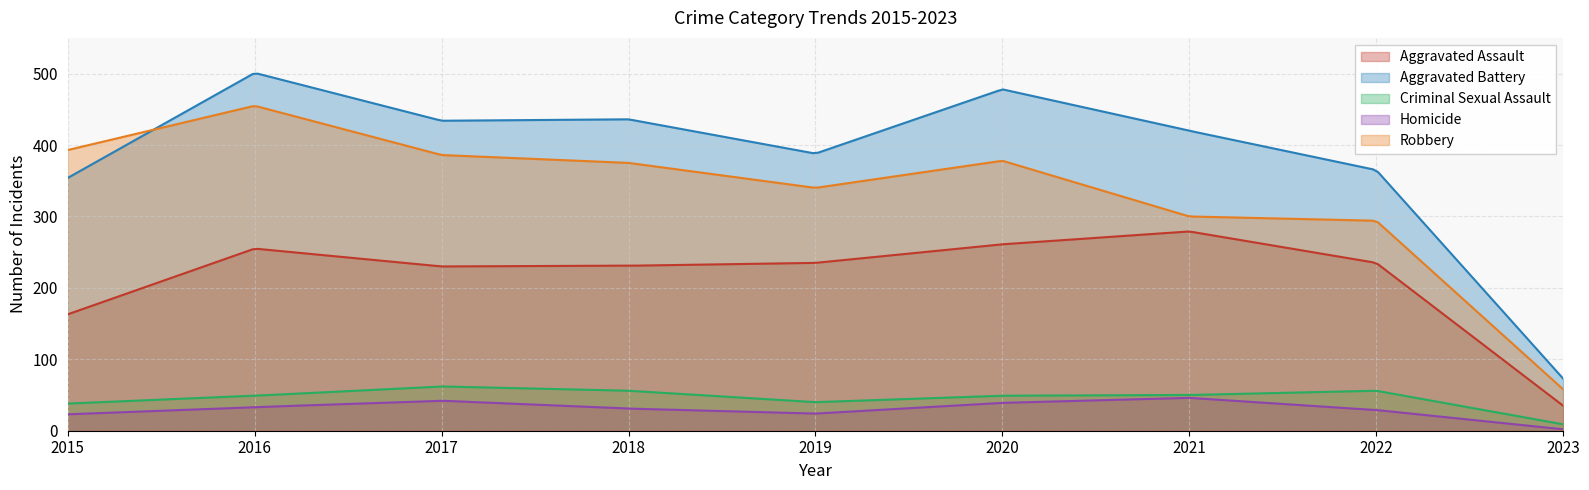

Is the value of Robbery at 2023 greater than the value of Criminal Sexual Assault at 2023?

Yes